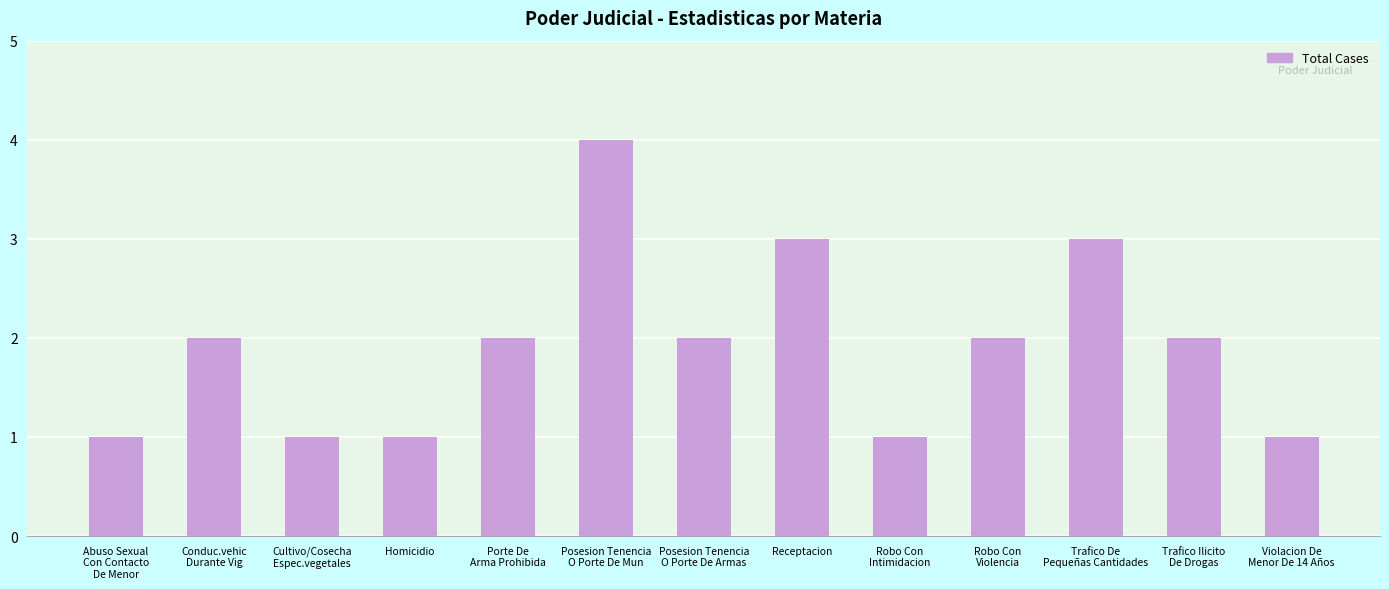

What is the minimum value shown in the chart?

1